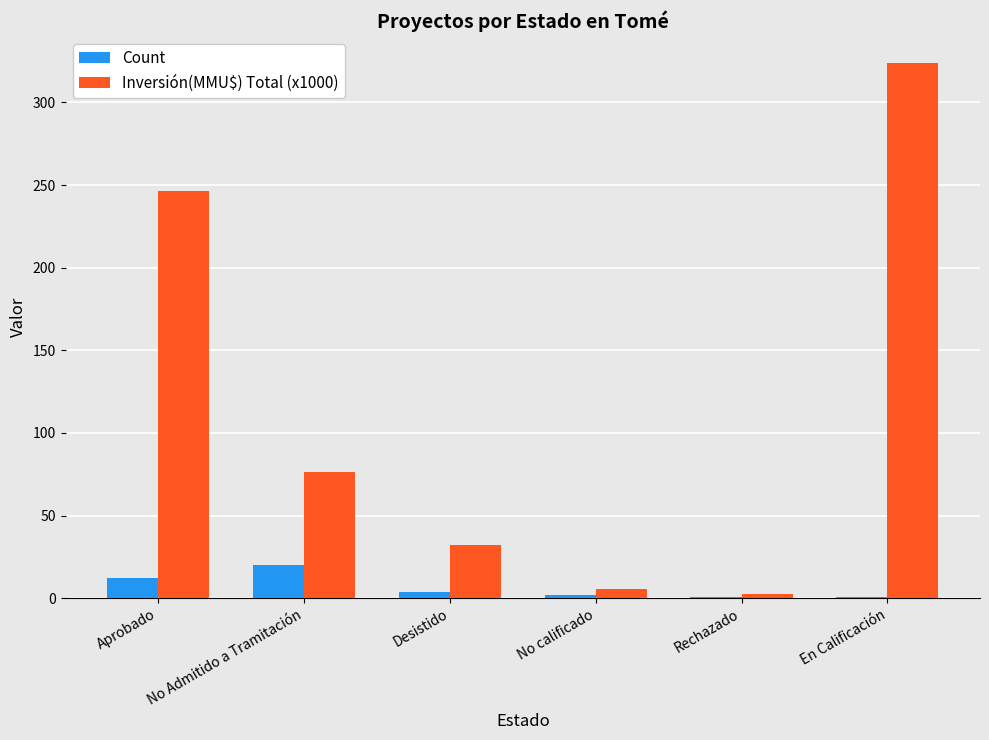

What is the sum of all Count values?

40.0